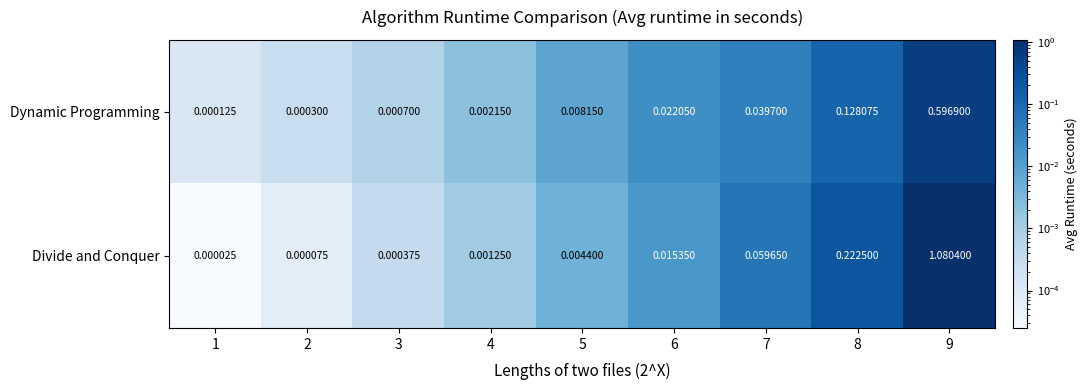

What is the total value across all series at 9?

1.7